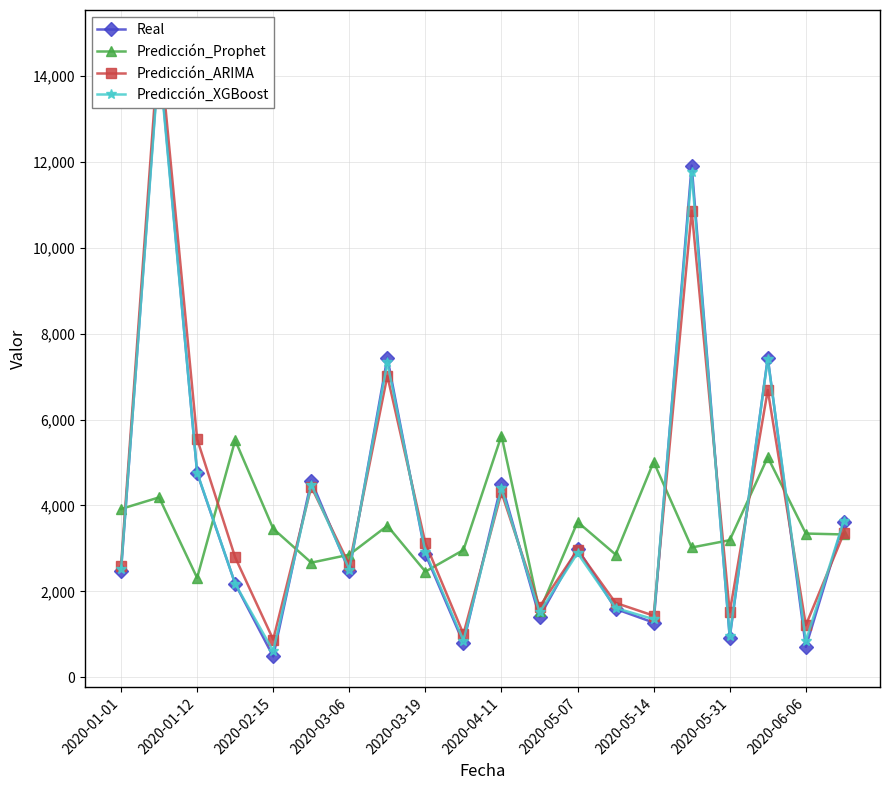

What is the maximum value for Predicción_Prophet?

5626.9